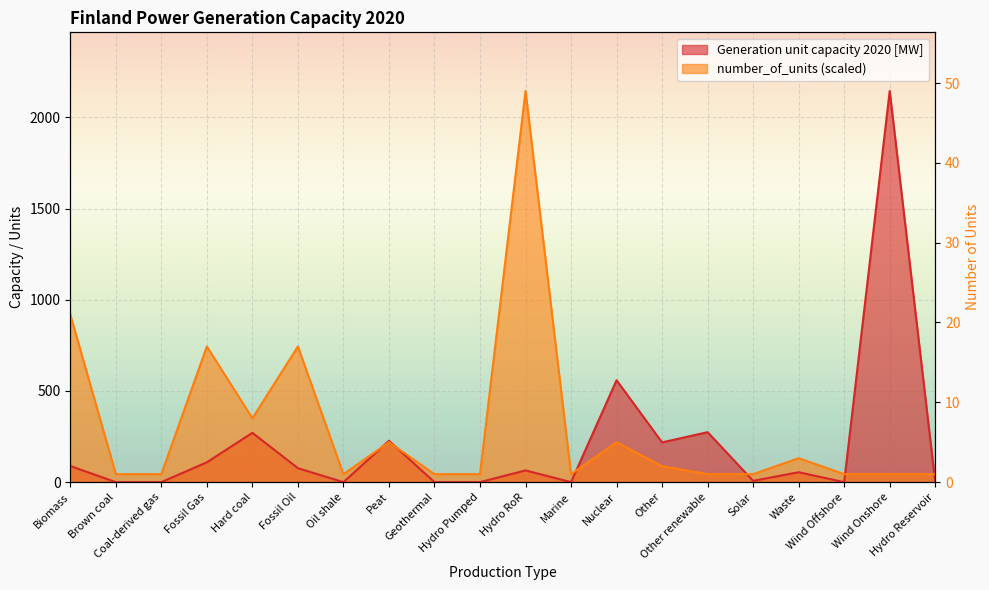

Between which two adjacent categories do number_of_units and Generation unit capacity 2020 [MW] first intersect?

Oil shale and Peat